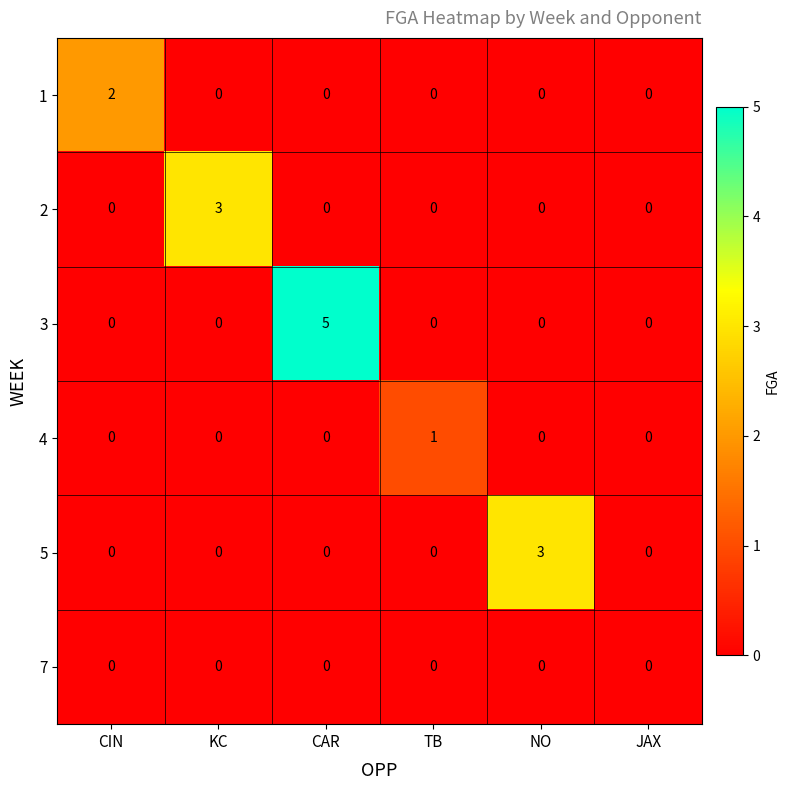

The value of 5 at CIN is 0. True or false?

True